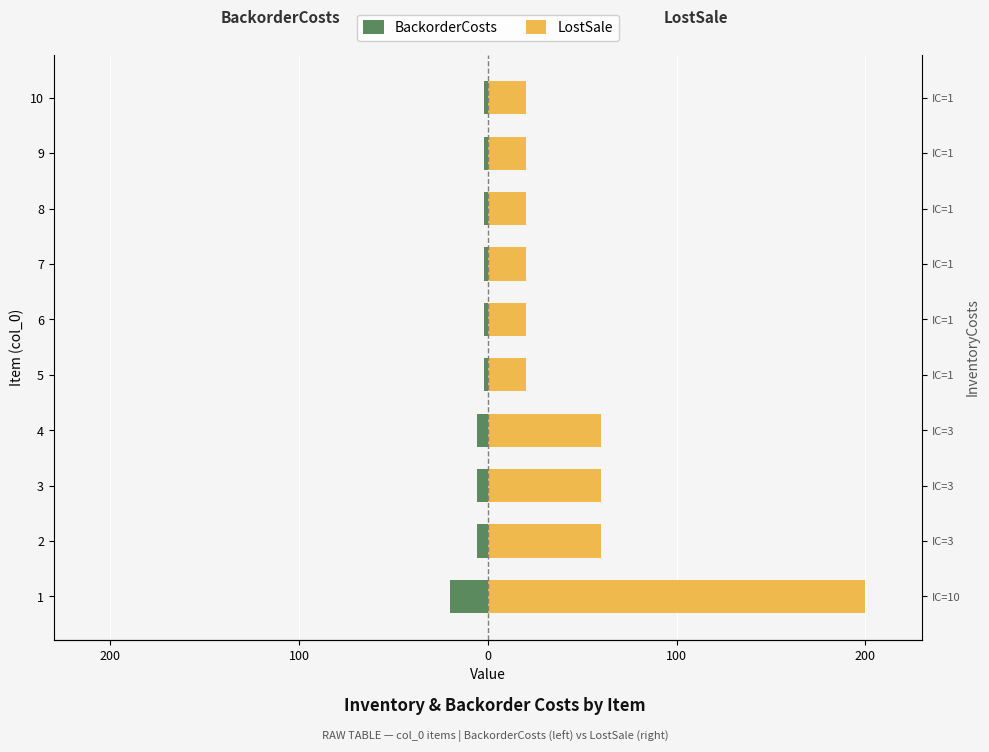

What are all the series names shown in the legend?

BackorderCosts, LostSale